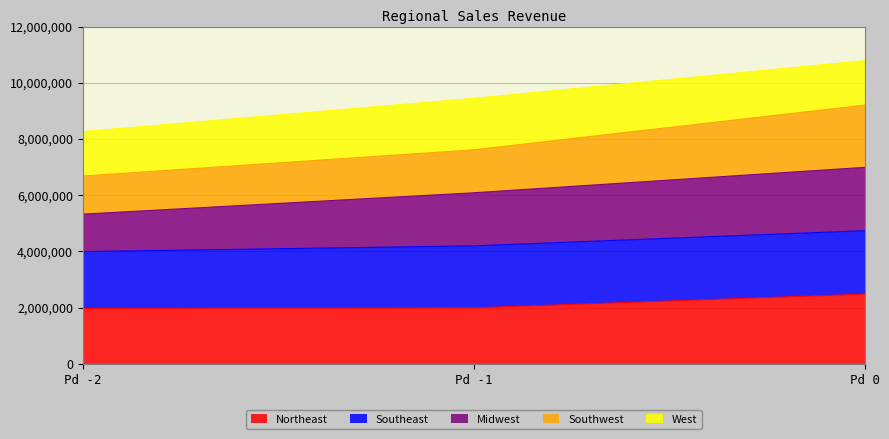

The Northeast series shows 4000988 at Pd 0. True or false?

False